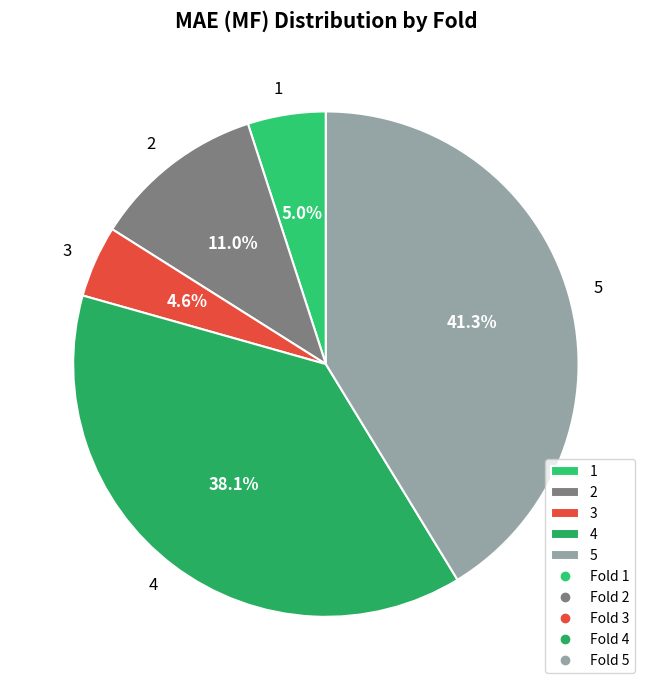

What percentage is the 5 slice, to the nearest percent?

41%